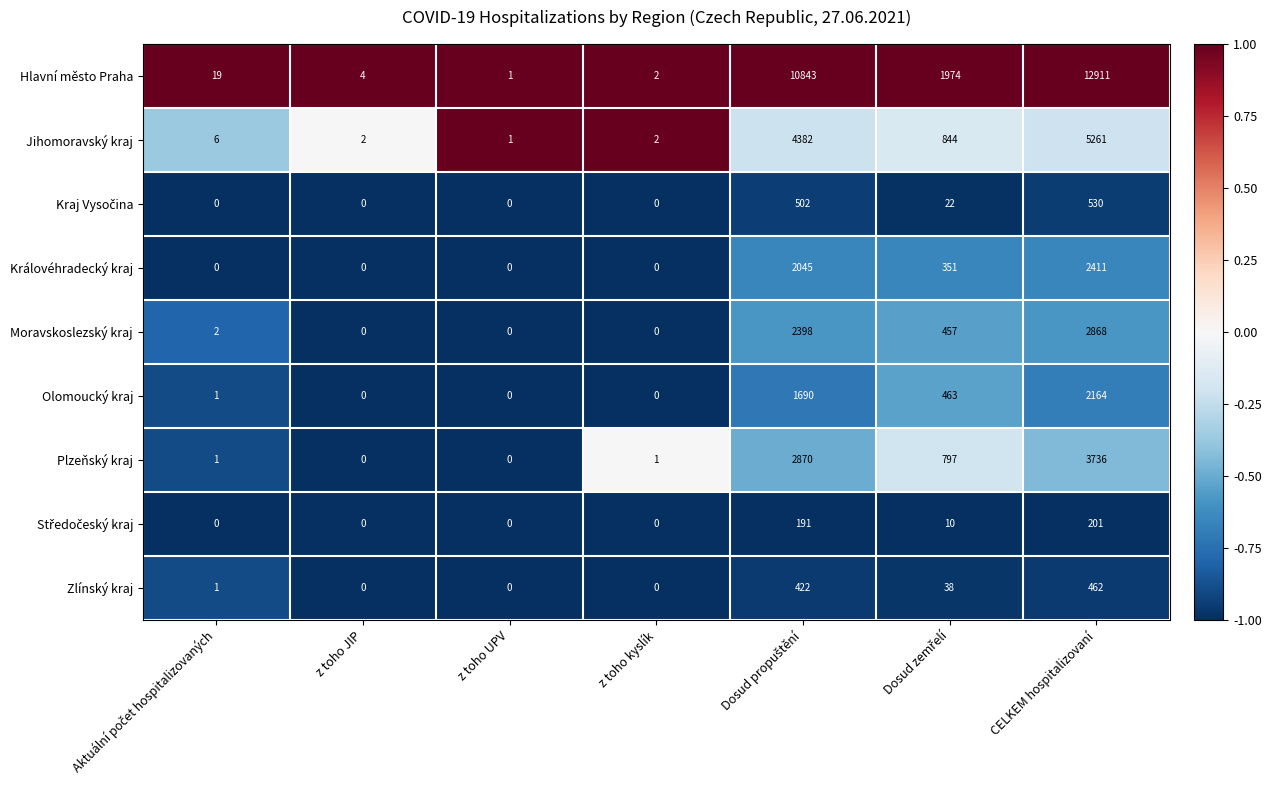

Which series has the largest range (max minus min)?

Hlavní město Praha